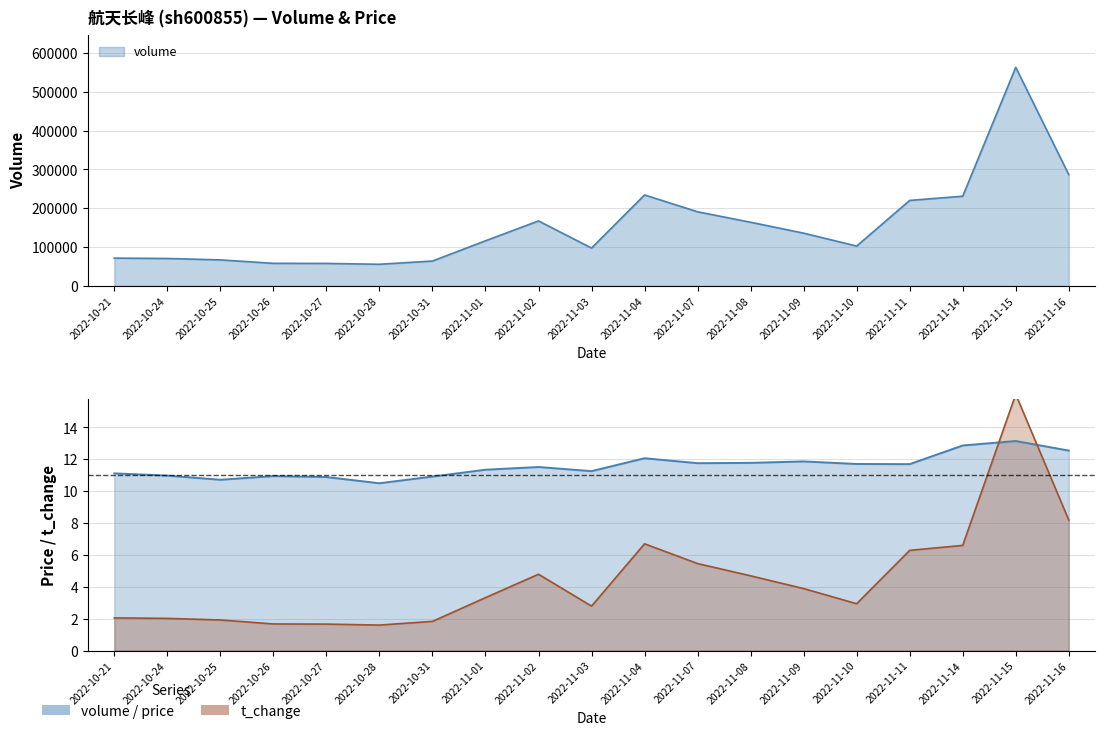

Reading left to right, list all the values displayed in this chart.

volume: 2022-10-21=71749.0	2022-10-24=70765.0	2022-10-25=67178.0	2022-10-26=58302.0	2022-10-27=58065.0	2022-10-28=55888.0	2022-10-31=64184.0	2022-11-01=116341.0	2022-11-02=167469.0	2022-11-03=97659.0	2022-11-04=234358.0	2022-11-07=190957.0	2022-11-08=164053.0	2022-11-09=135980.0	2022-11-10=102761.0	2022-11-11=220239.0	2022-11-14=231084.0	2022-11-15=562808.0	2022-11-16=286621.0
price: 2022-10-21=11.1	2022-10-24=11.0	2022-10-25=10.7	2022-10-26=10.9	2022-10-27=10.9	2022-10-28=10.5	2022-10-31=10.9	2022-11-01=11.3	2022-11-02=11.5	2022-11-03=11.3	2022-11-04=12.1	2022-11-07=11.8	2022-11-08=11.8	2022-11-09=11.9	2022-11-10=11.7	2022-11-11=11.7	2022-11-14=12.9	2022-11-15=13.2	2022-11-16=12.6
t_volume: 2022-10-21=2.0	2022-10-24=2.0	2022-10-25=1.9	2022-10-26=1.7	2022-10-27=1.7	2022-10-28=1.6	2022-10-31=1.8	2022-11-01=3.3	2022-11-02=4.8	2022-11-03=2.8	2022-11-04=6.7	2022-11-07=5.5	2022-11-08=4.7	2022-11-09=3.9	2022-11-10=2.9	2022-11-11=6.3	2022-11-14=6.6	2022-11-15=16.1	2022-11-16=8.2